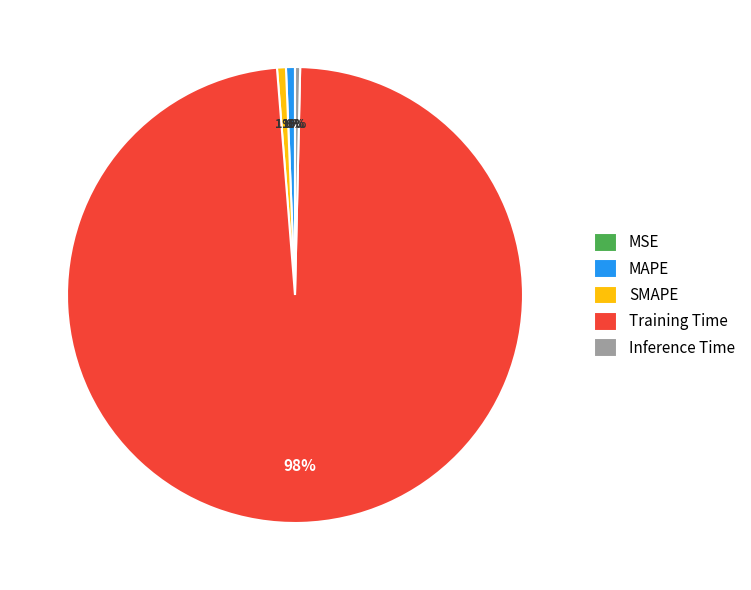

Does any single category account for the majority?

Yes